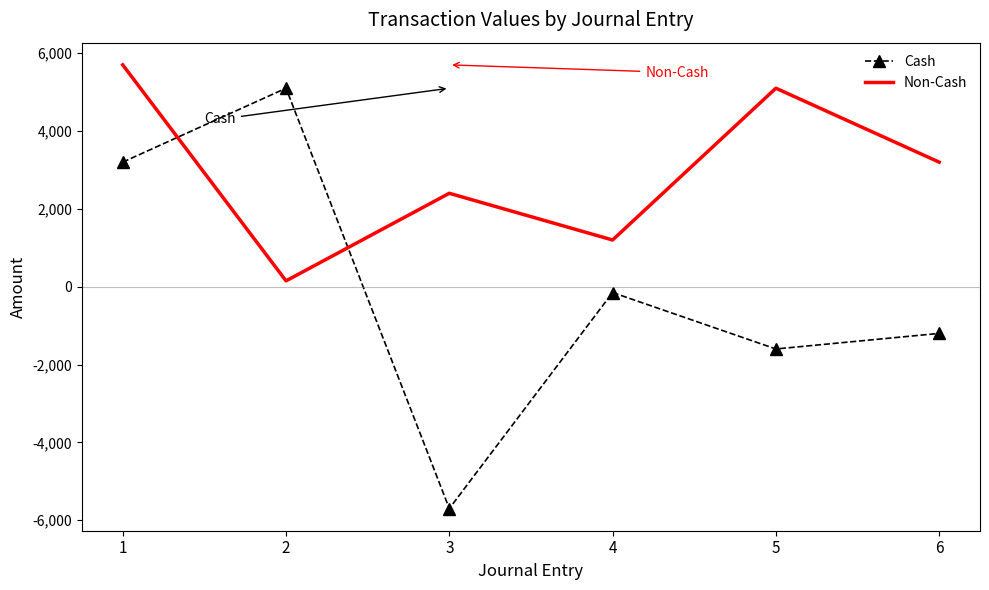

Which series has the widest spread of values?

Cash